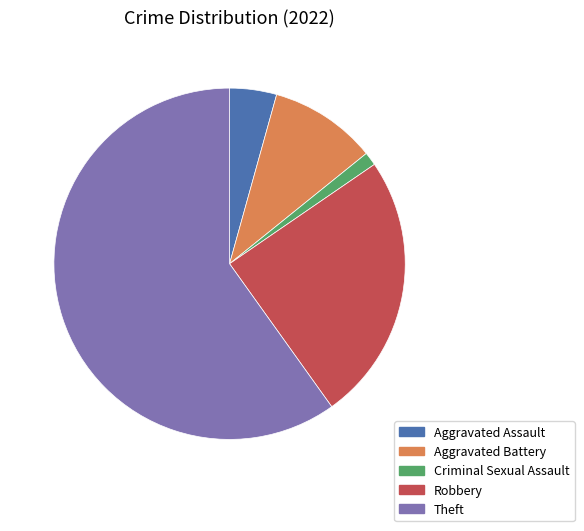

What is the majority slice?

Theft